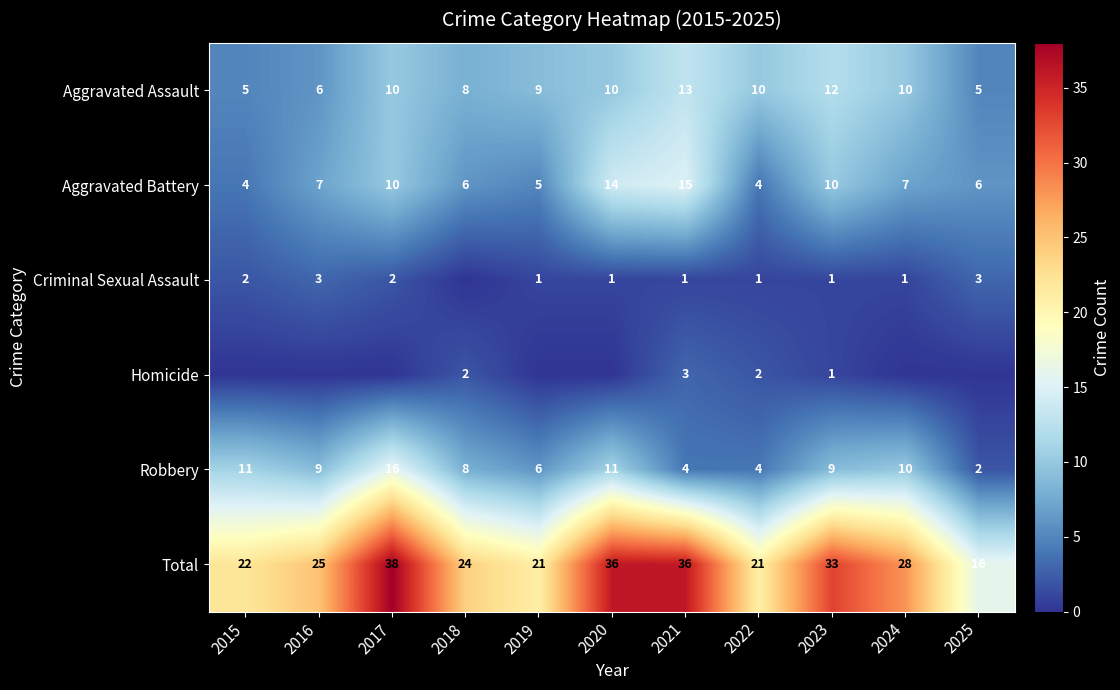

What is the approximate value of Aggravated Assault at 2017?

10